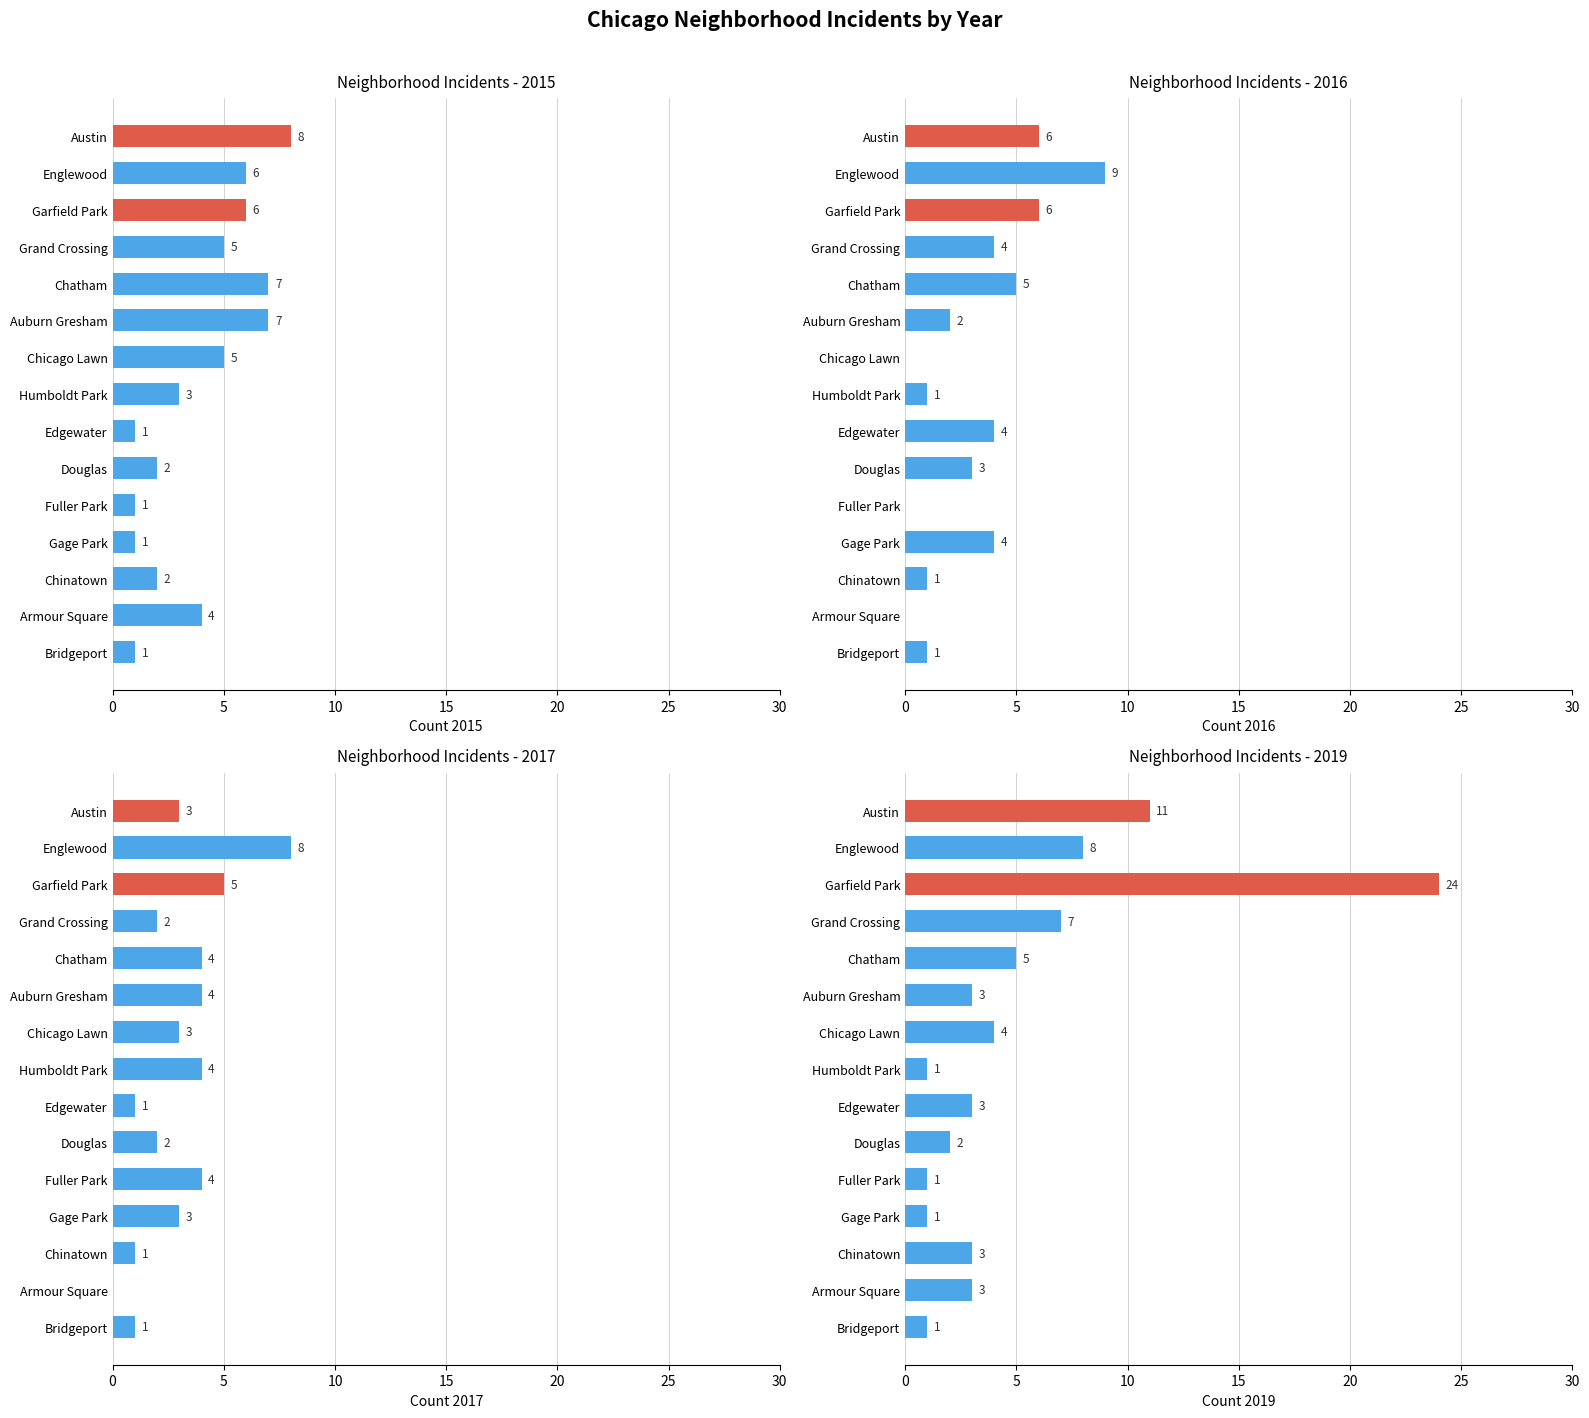

The value of 2015 at Chinatown is 1. True or false?

False